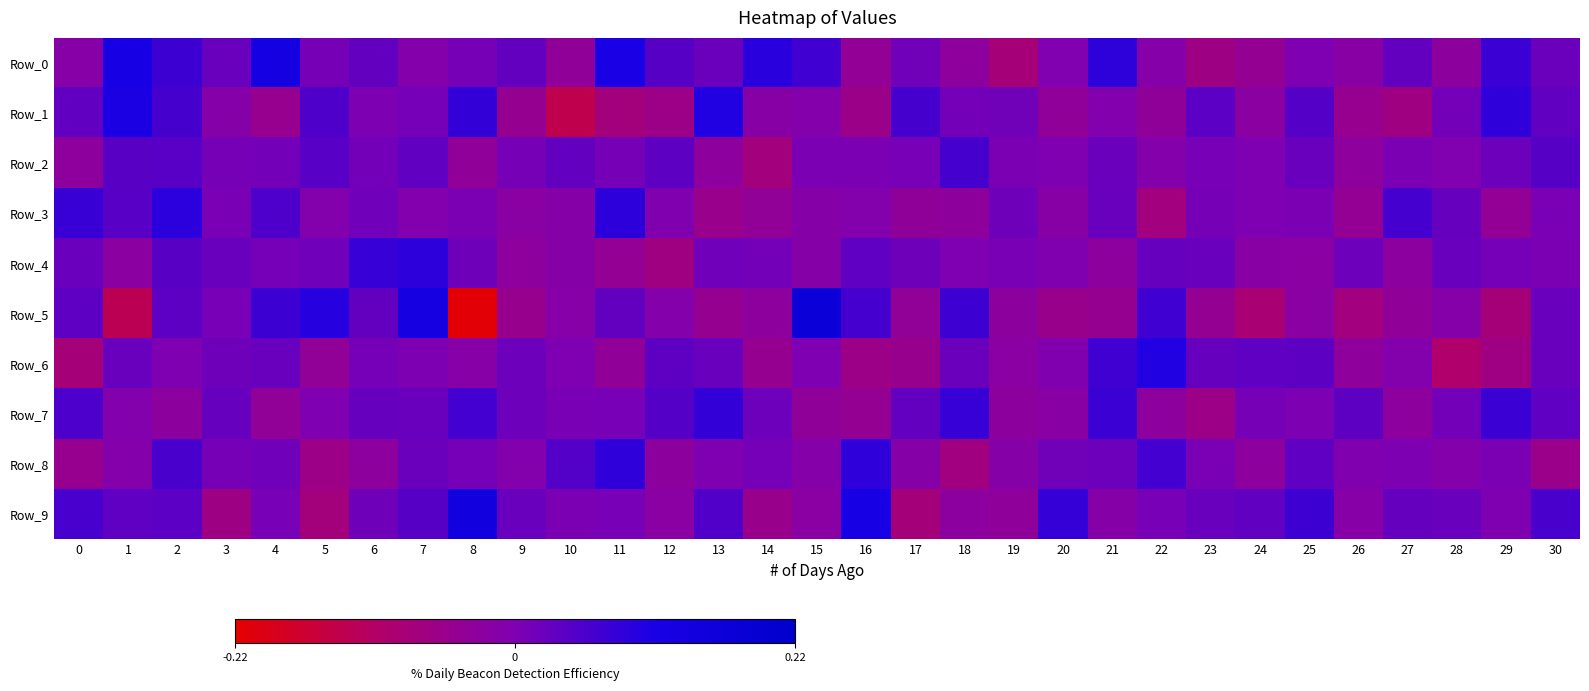

Which series has the largest range (max minus min)?

Row_5